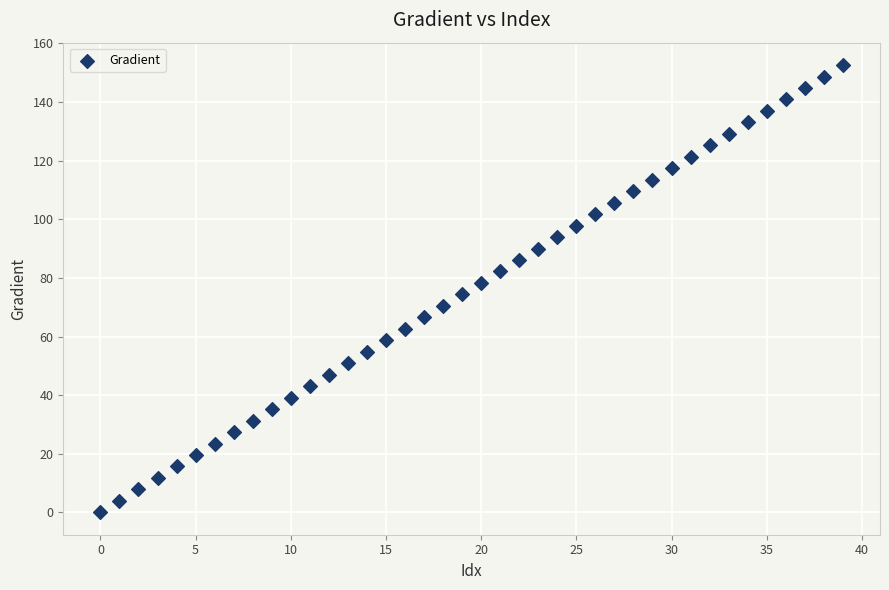

What is the range of Y values (max minus min)?

152.6